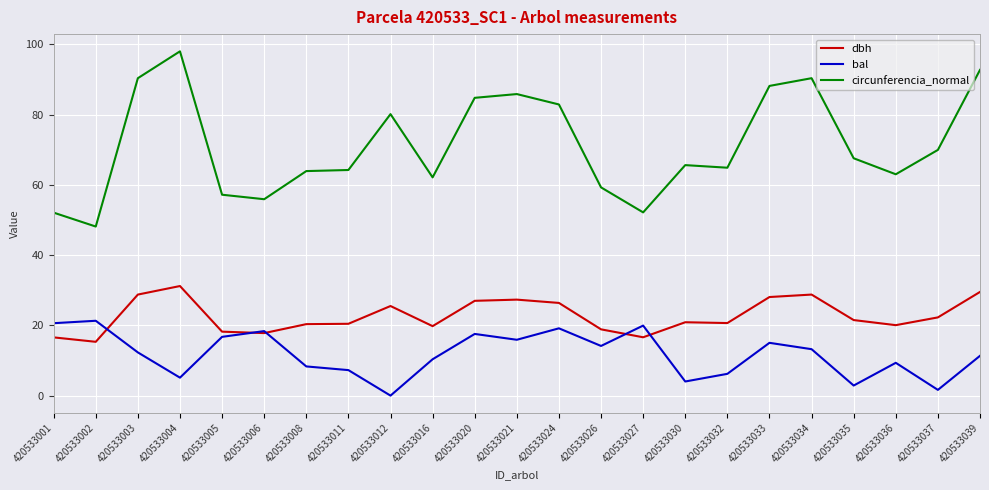

Does the chart have visible grid lines?

Yes